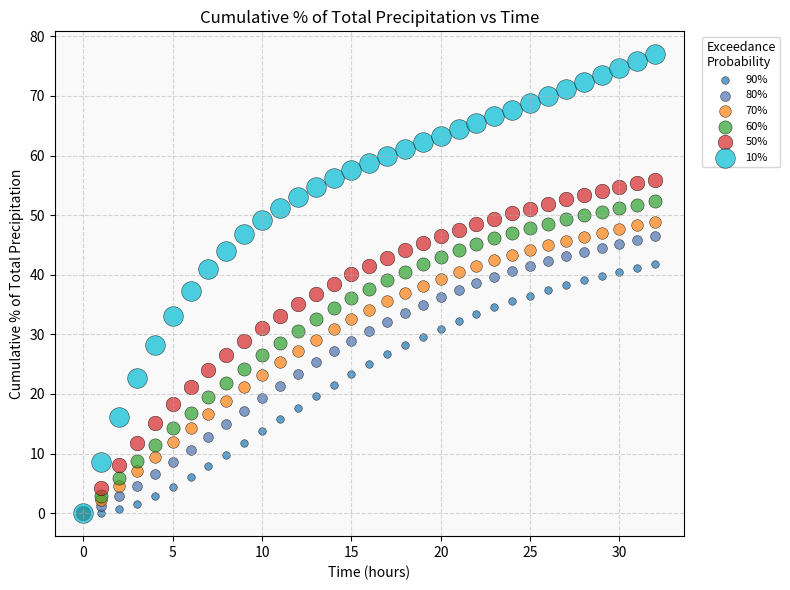

Which series has the widest spread of Y values?

10%